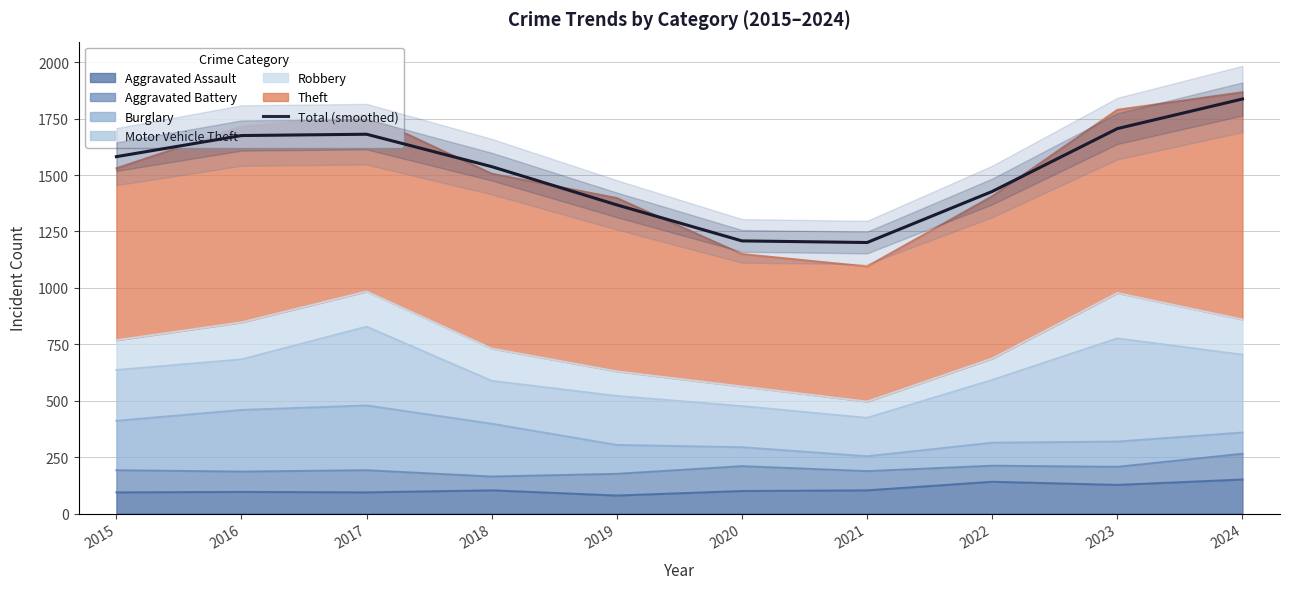

Rank the categories by value from highest to lowest.

2024, 2023, 2017, 2016, 2015, 2018, 2022, 2019, 2020, 2021